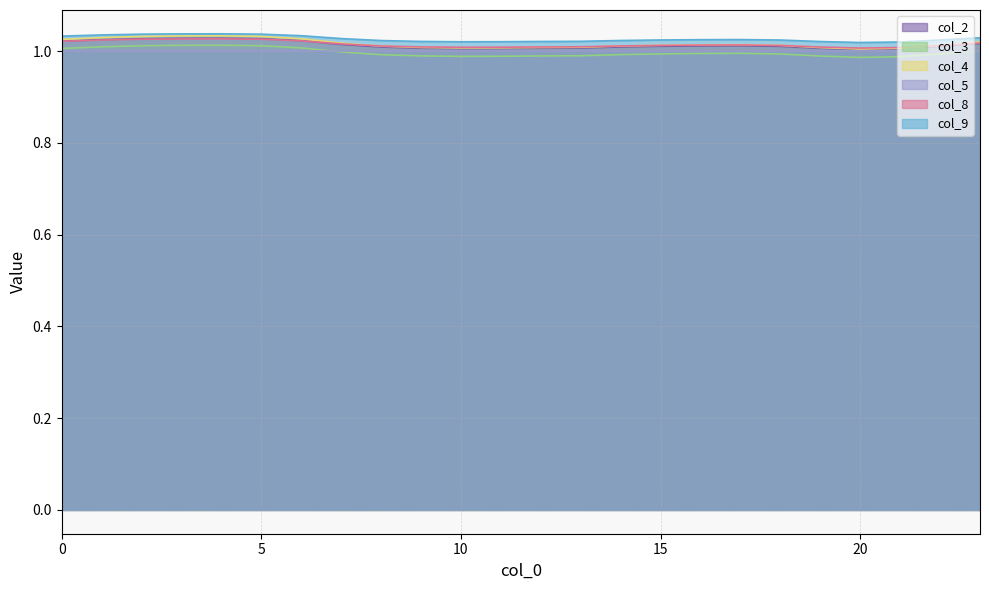

Is the value of col_8 at 10 greater than the value of col_4 at 10?

Yes